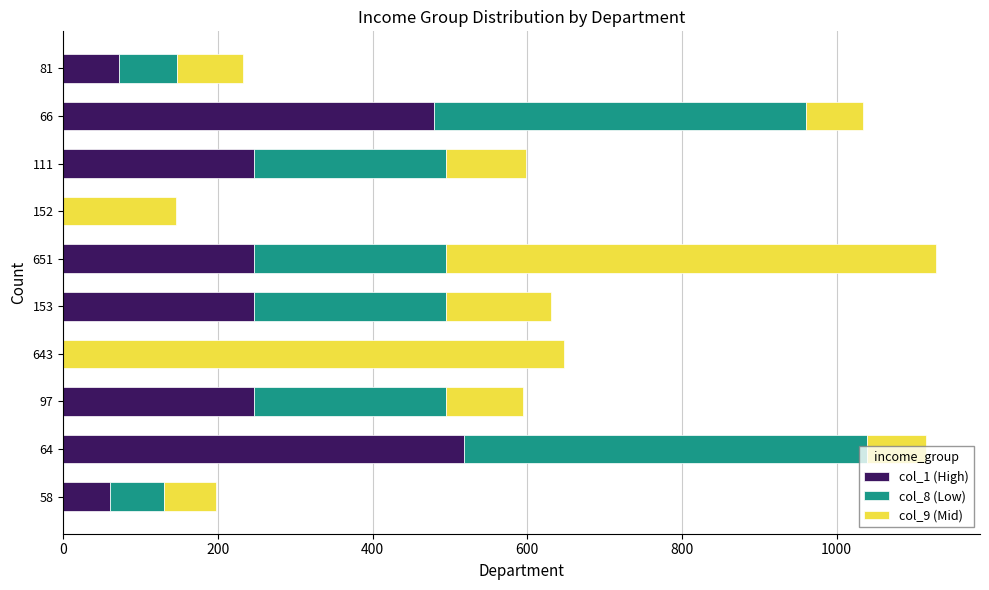

What is the highest value of the col_1 (High) series?

518